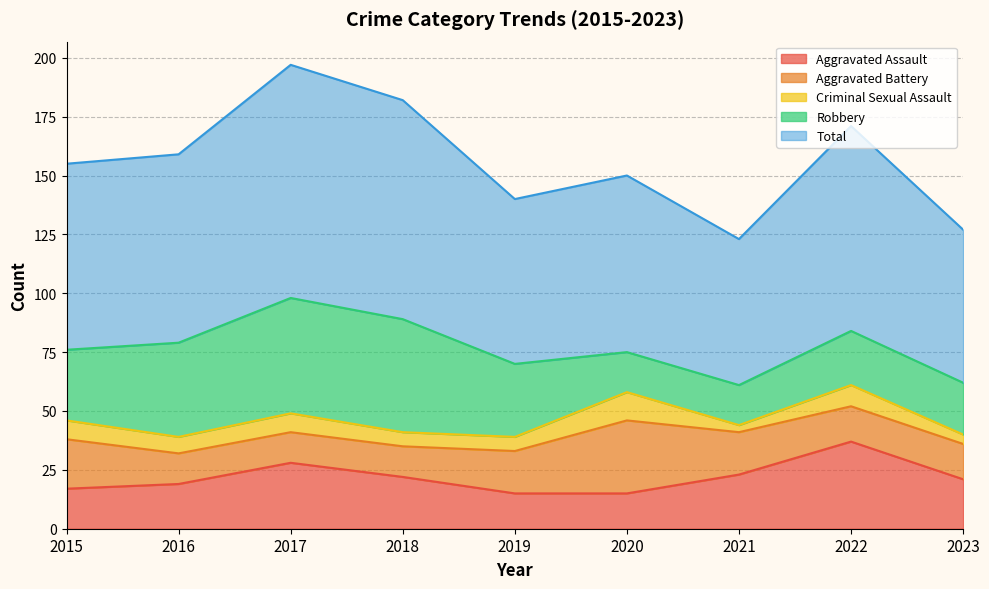

At which category is the sum across all series the highest?

2017